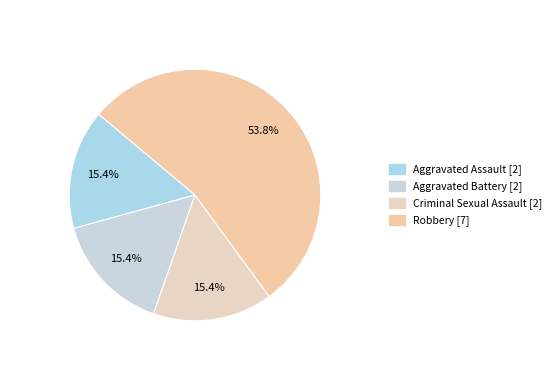

Is it true that Criminal Sexual Assault is 15% of the pie?

True